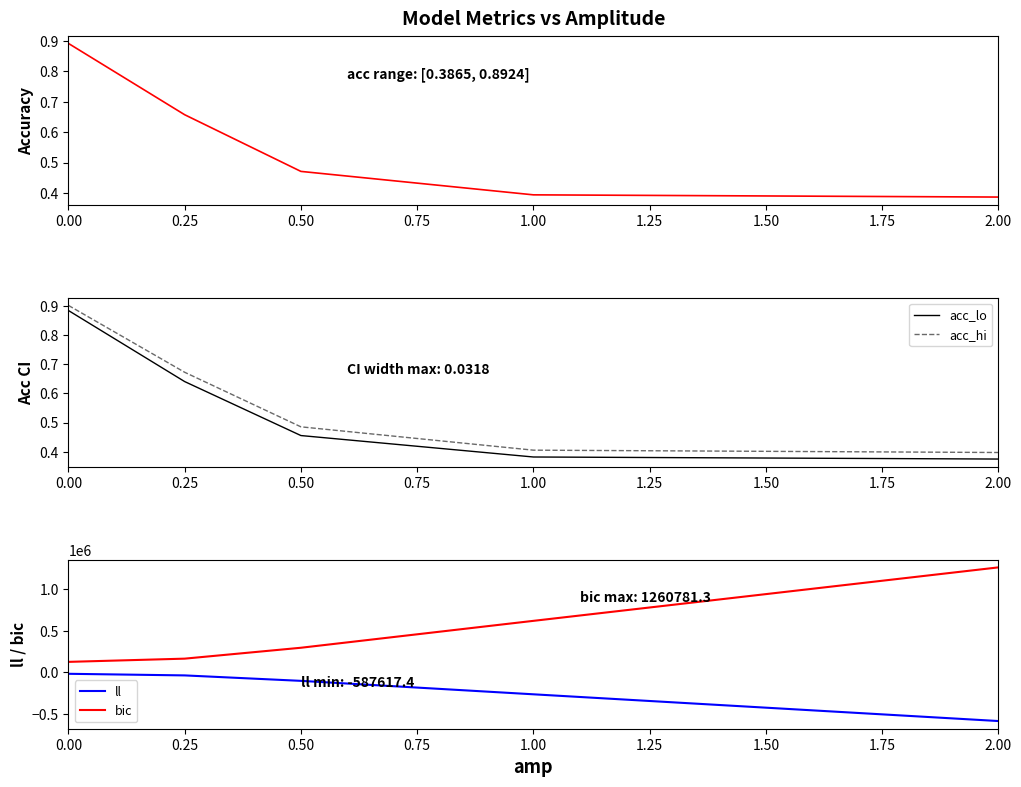

Reading left to right, what are all the values shown in this chart?

acc: 0.9	0.7	0.5	0.4	0.4
acc_lo: 0.9	0.6	0.5	0.4	0.4
acc_hi: 0.9	0.7	0.5	0.4	0.4
ll: -19276.4	-38660.2	-104211.0	-266017.6	-587617.4
bic: 124099.2	162866.8	293968.6	617581.7	1260781.3